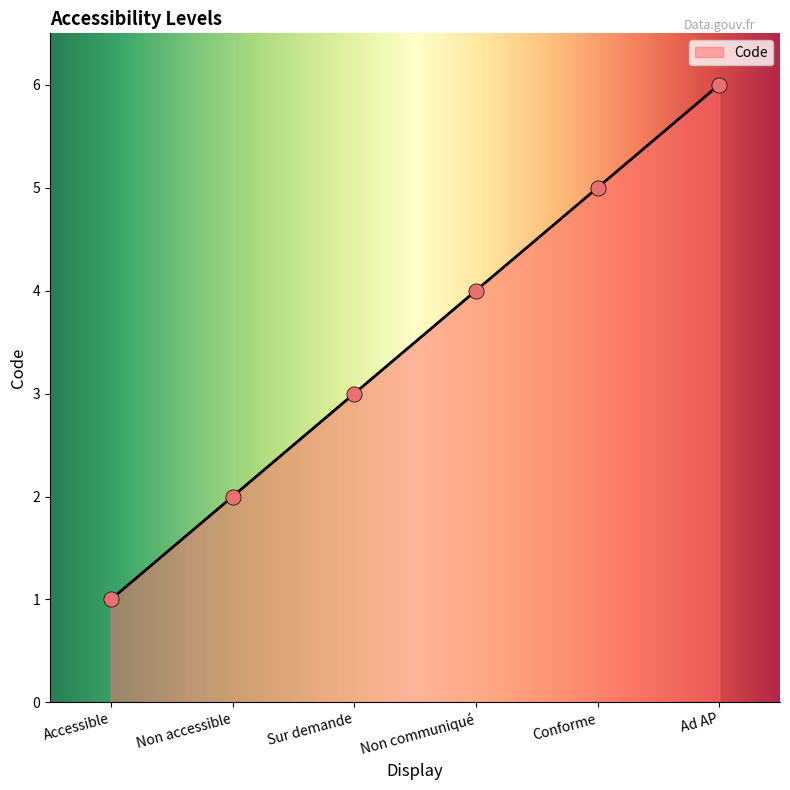

What is the ratio of the value at Sur demande to the value at Ad AP?

0.5